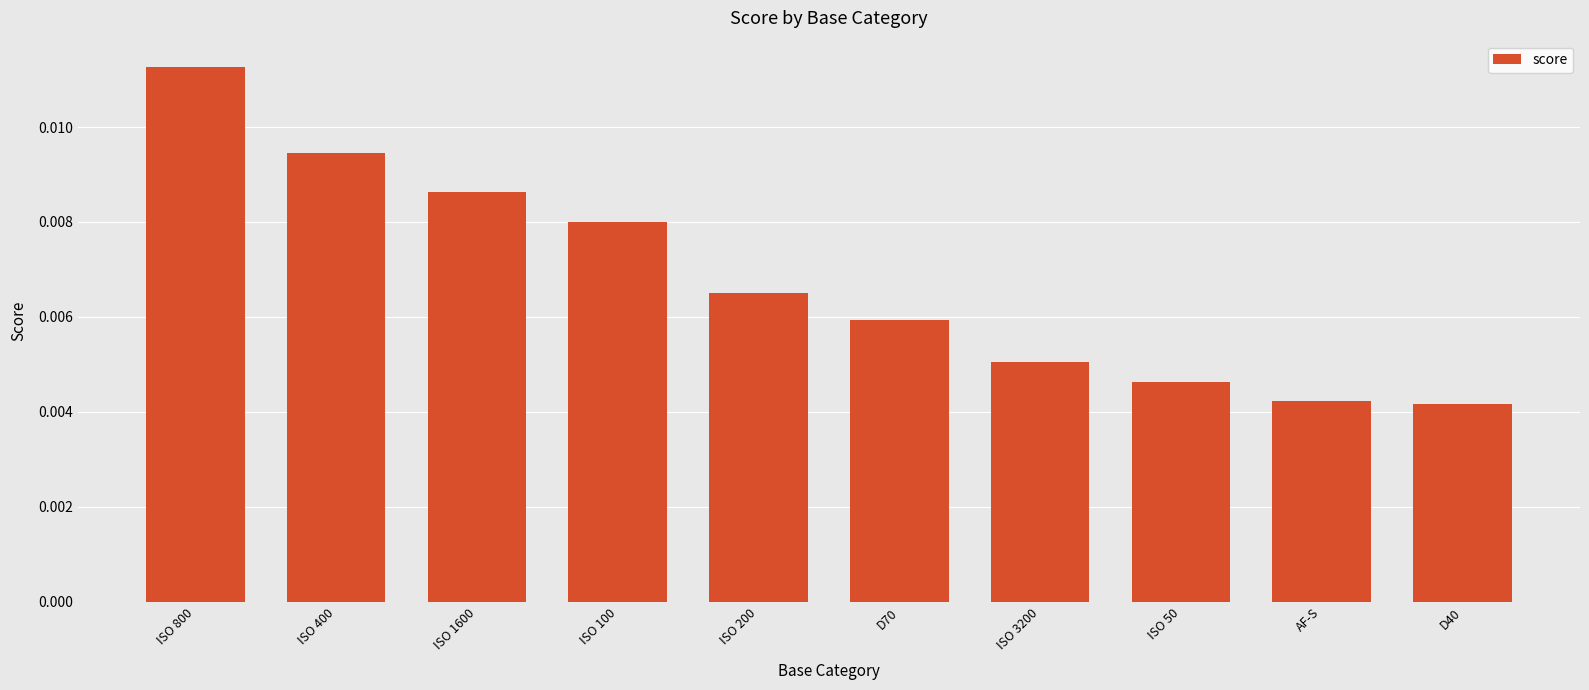

Count the values in the range 0 to 1.

10